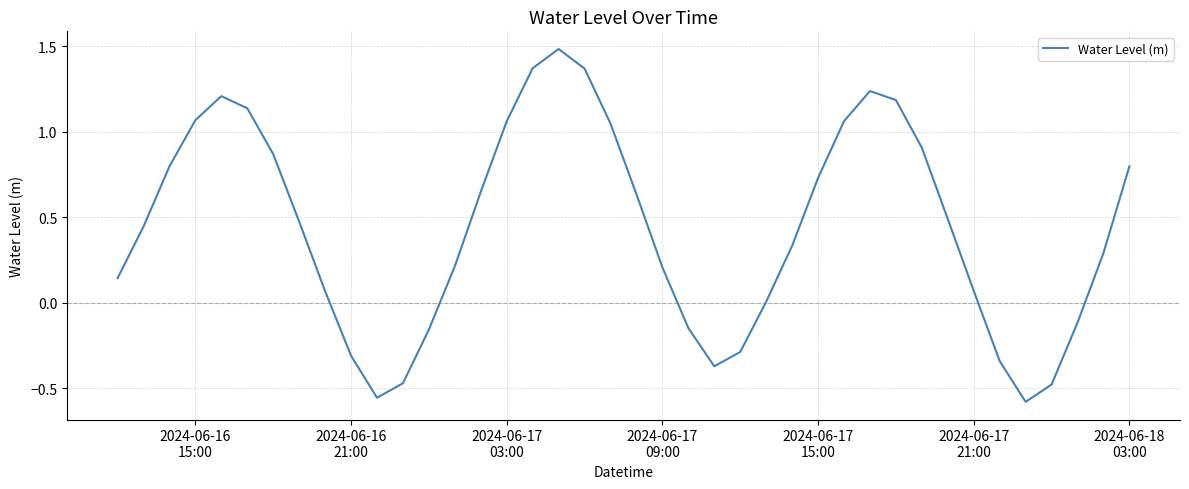

What is the greatest value displayed?

1.5